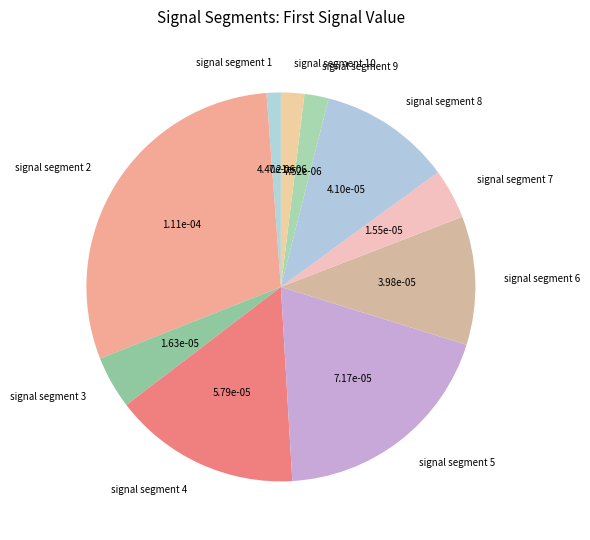

True or false: signal segment 5 accounts for 19% of the total.

True